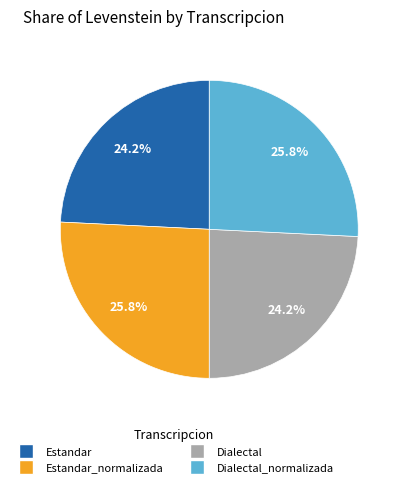

Does Estandar account for over 50% of the chart?

No